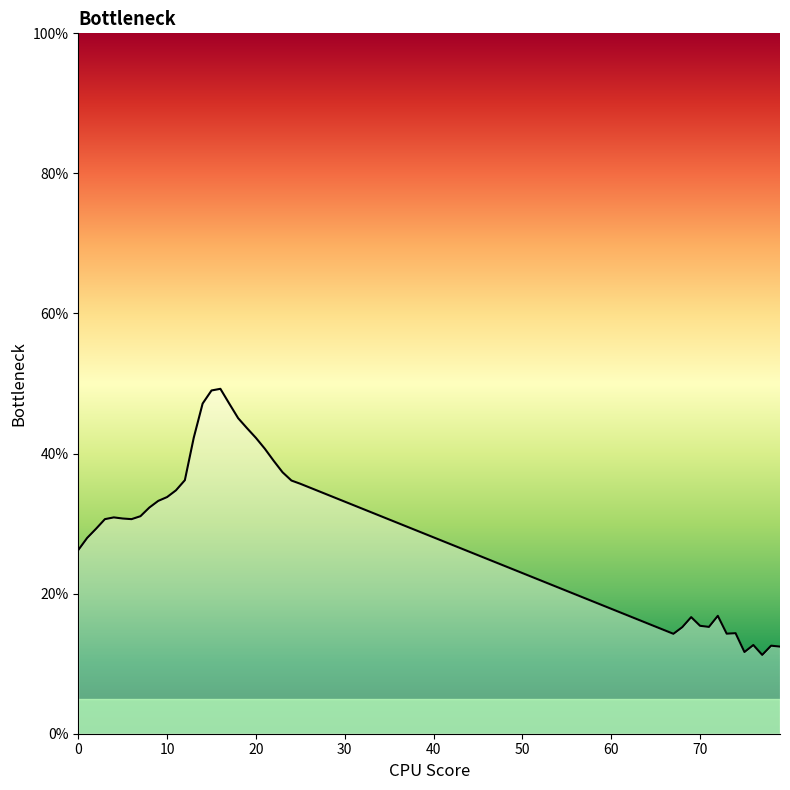

What is the greatest value displayed?

49.2